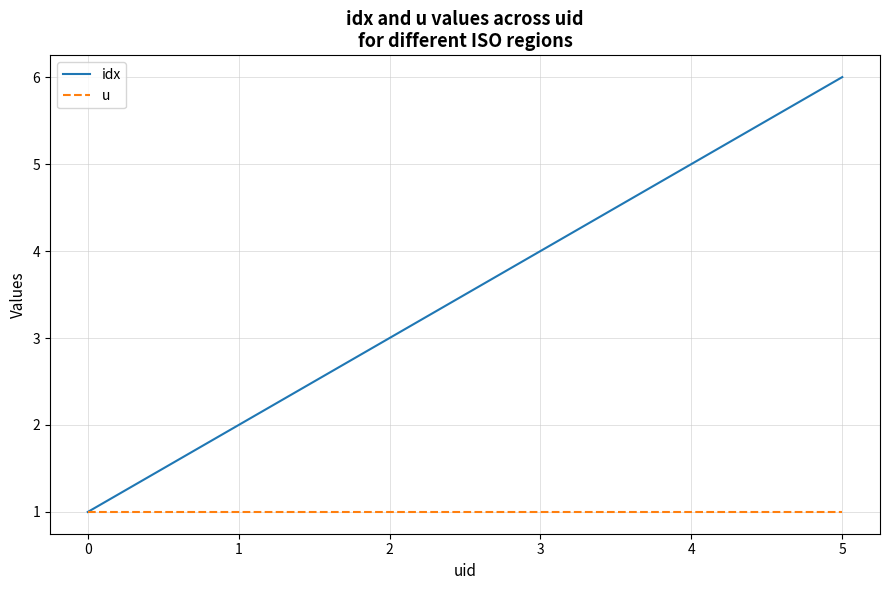

How many series are shown in this chart?

2